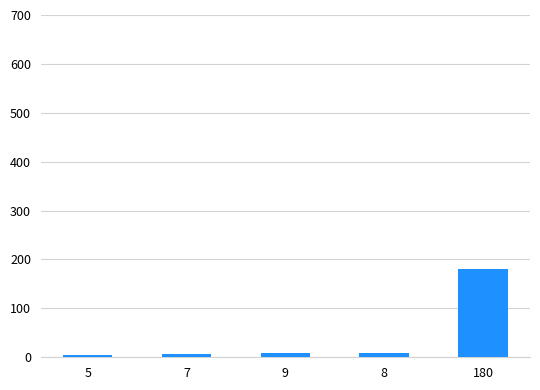

What is the difference between the values at 7 and 9?

2